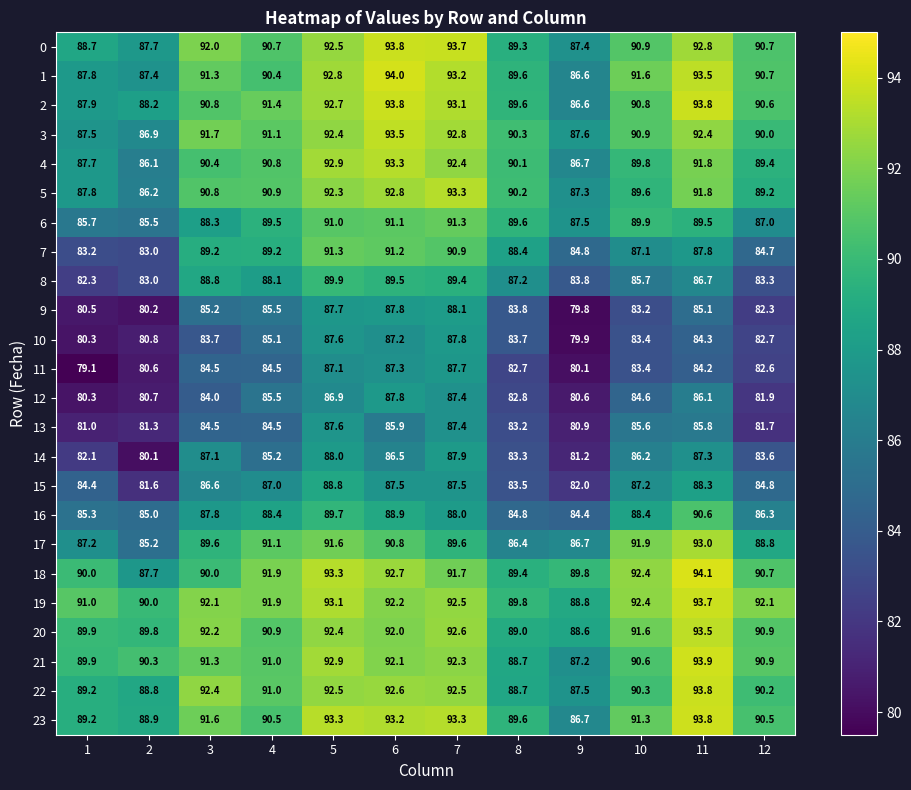

Which series changed the most between 3 and 11?

18